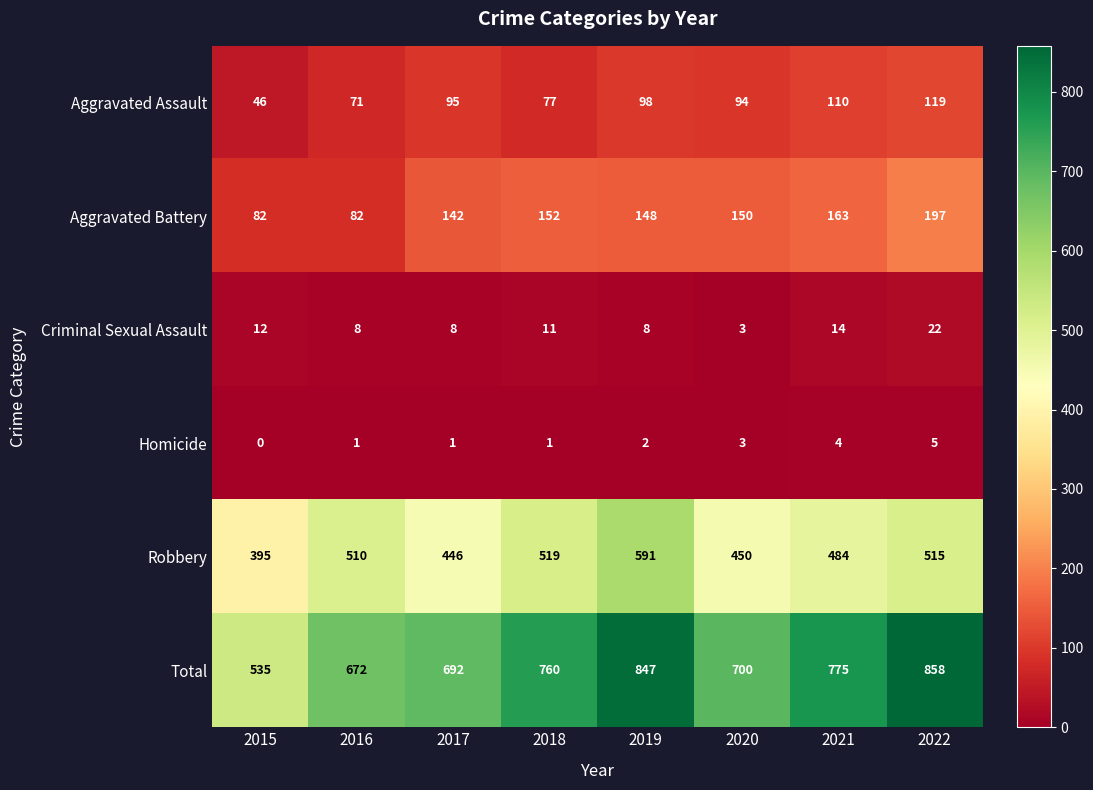

What value does the Aggravated Battery series have at 2021, to the nearest 5?

165